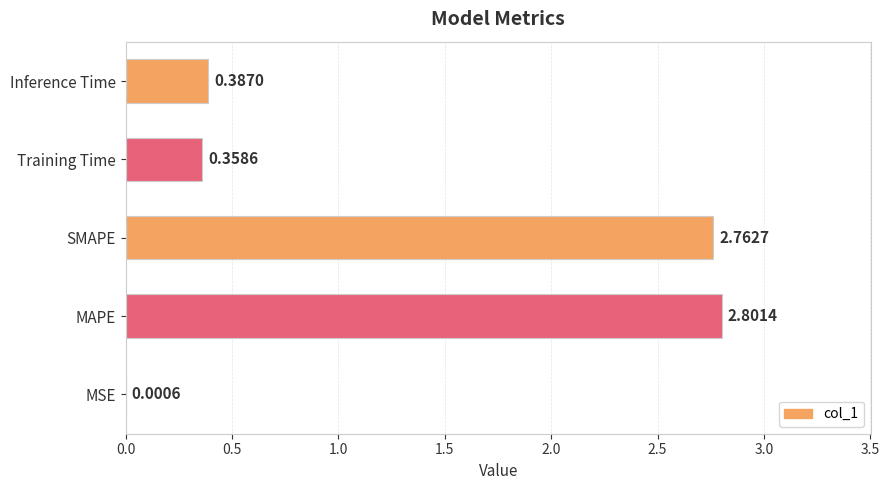

What is the sum of all values?

6.3